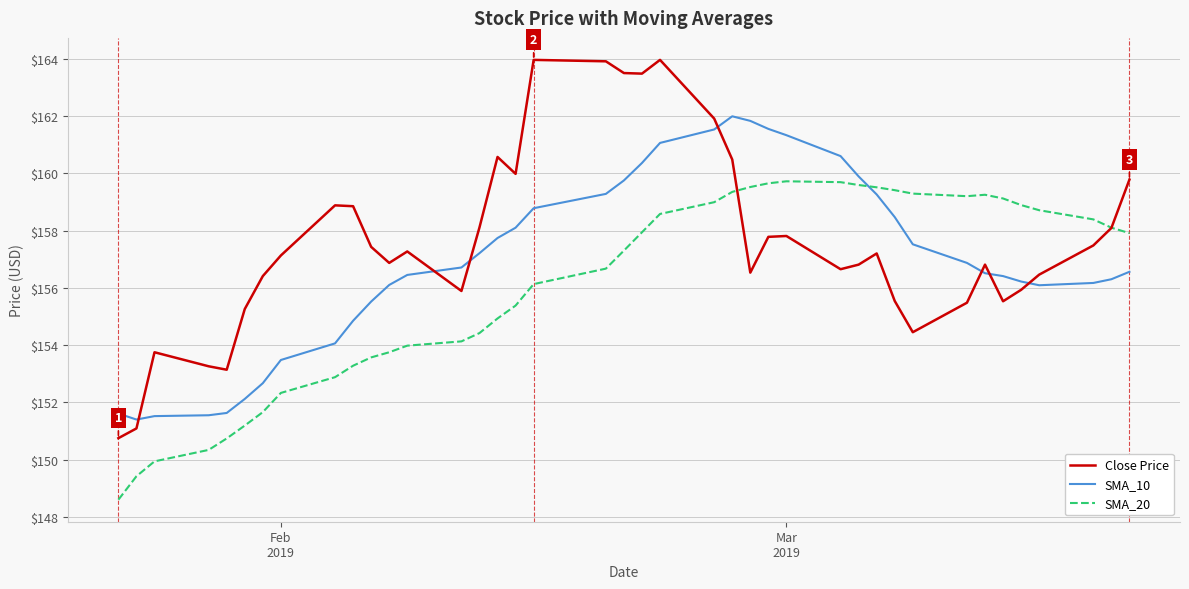

What is the average value of the Close Price series?

157.6